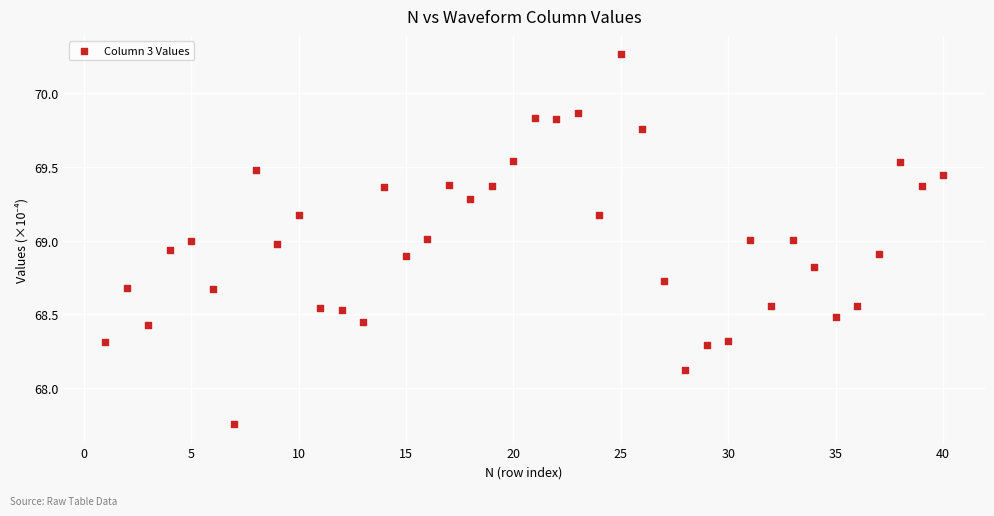

What is the range of Y values (max minus min)?

2.5